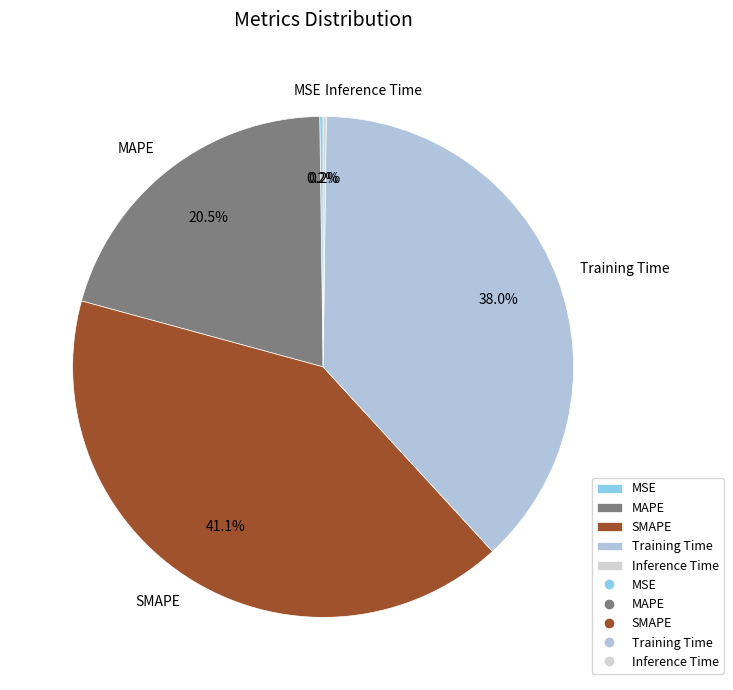

Is there any slice that represents more than half of the pie?

No